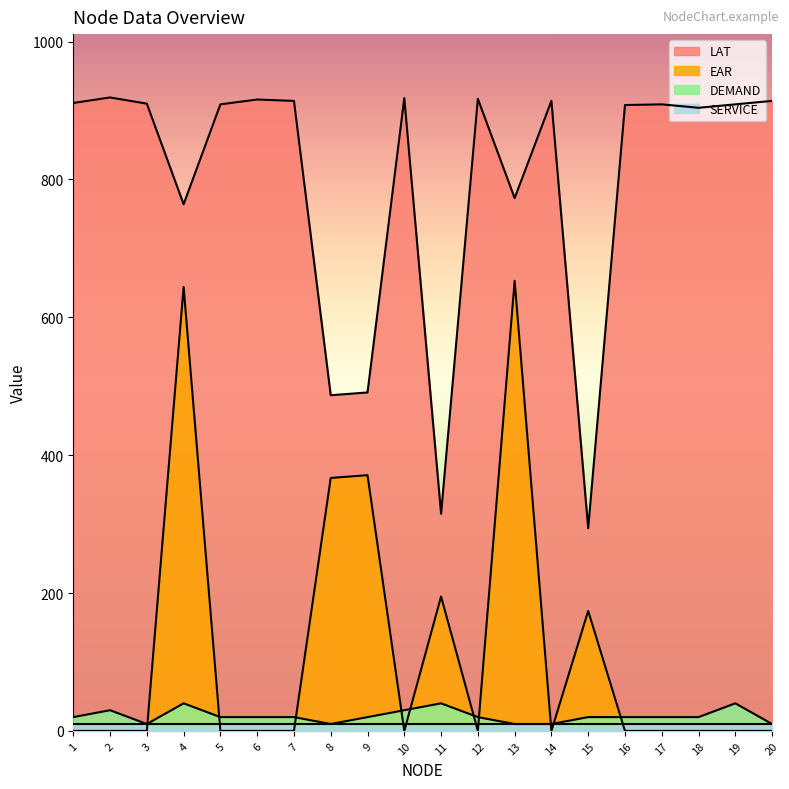

What is the sum of the EAR values at 6 and 4?

644